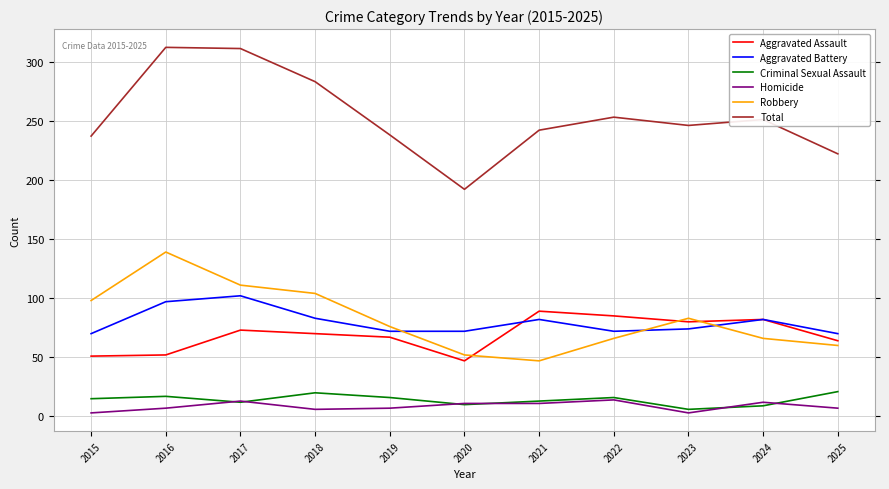

Does the chart display data point markers on the line(s)?

No